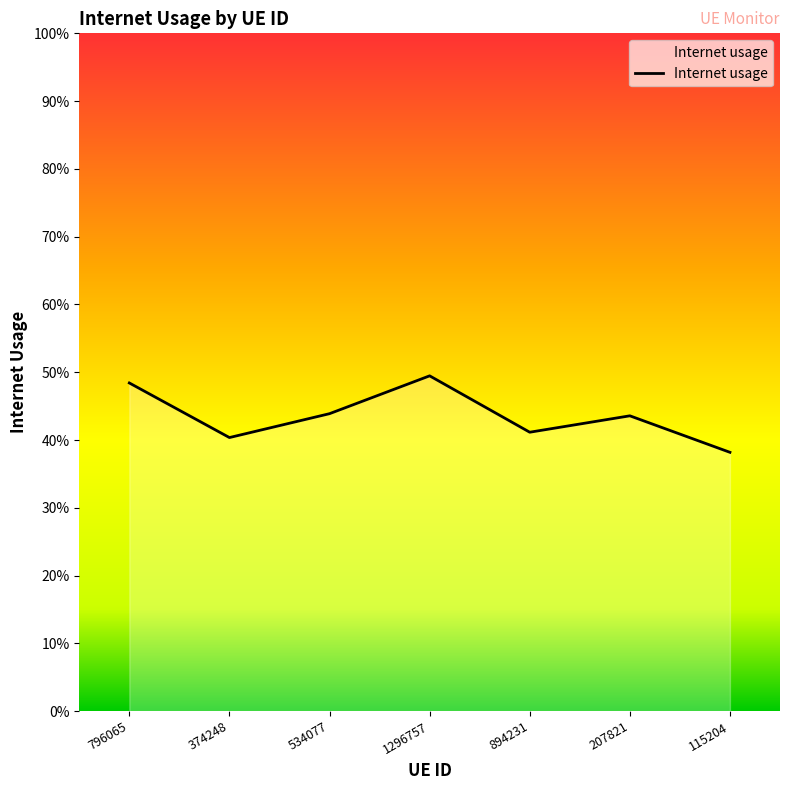

Rank the categories by value from highest to lowest.

1296757, 796065, 534077, 207821, 894231, 374248, 115204